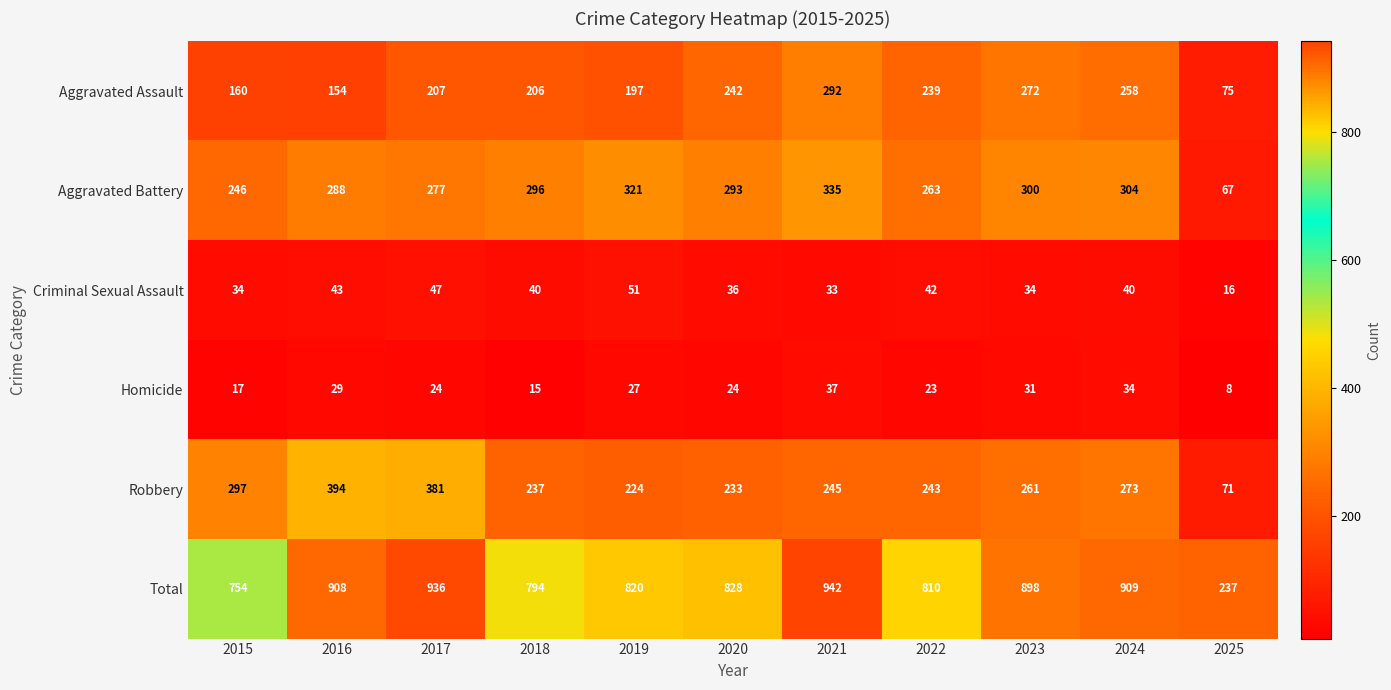

What is the difference between the maximum and minimum values in the Robbery series?

323